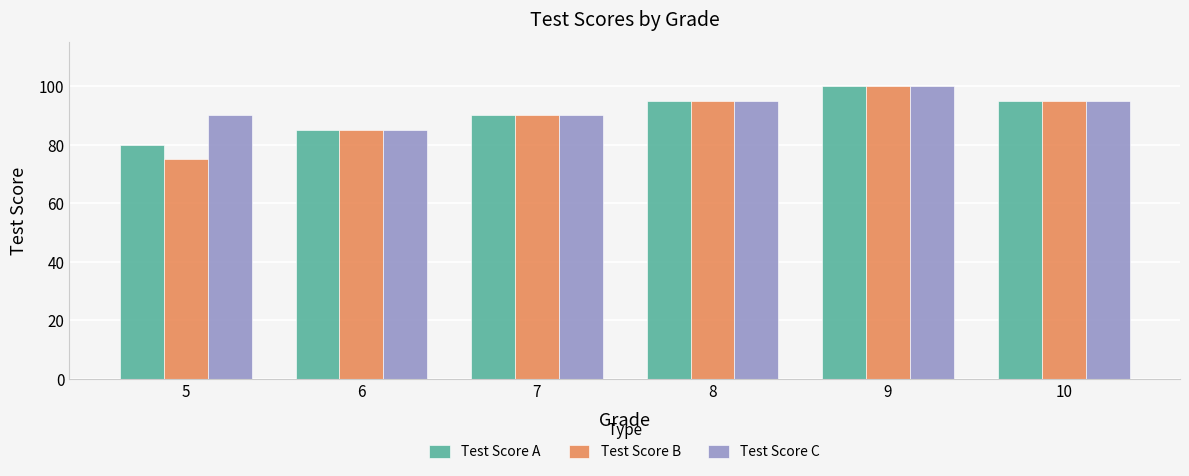

Rank the series at 5 from highest to lowest value.

Test Score C, Test Score A, Test Score B